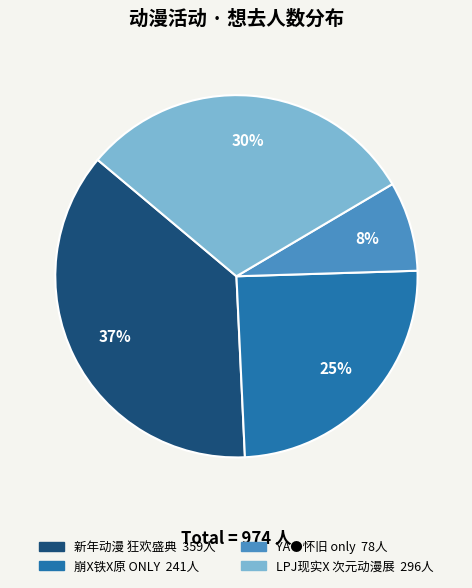

To the nearest percent, what is the difference between the largest and smallest slice percentages?

29%